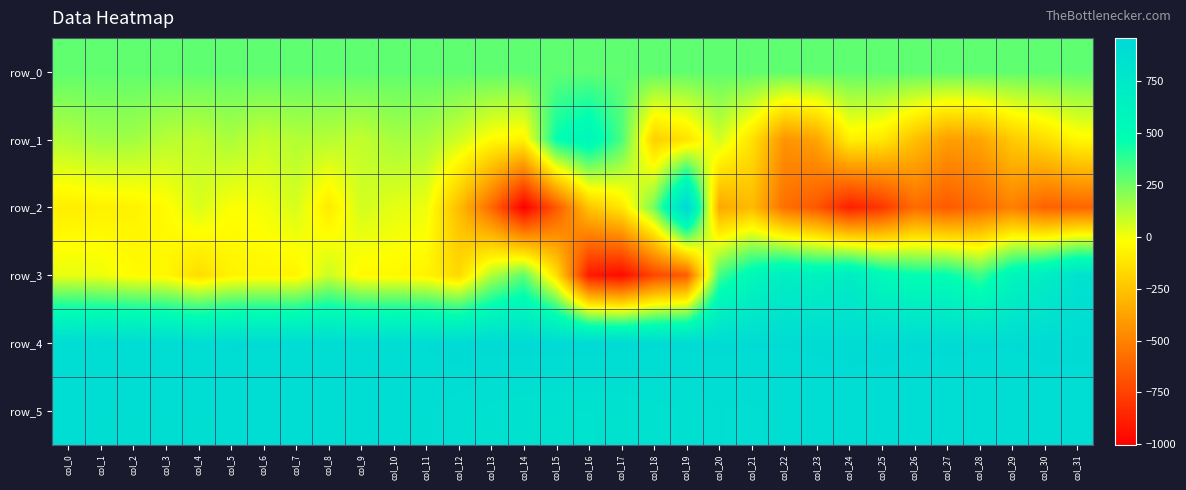

How many values in row_3 are below zero?

15